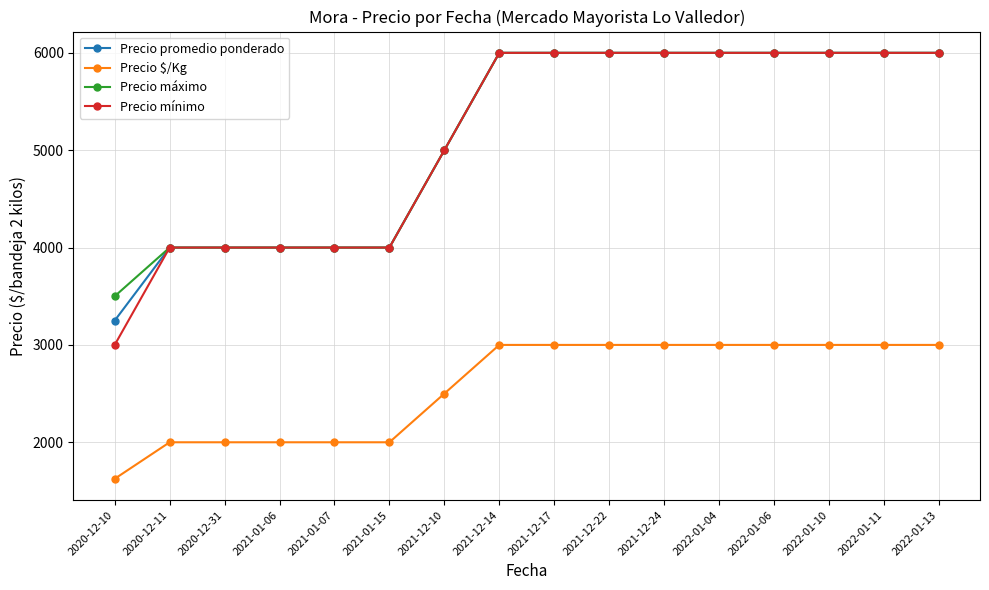

Which category has the lowest value across all series?

2020-12-10